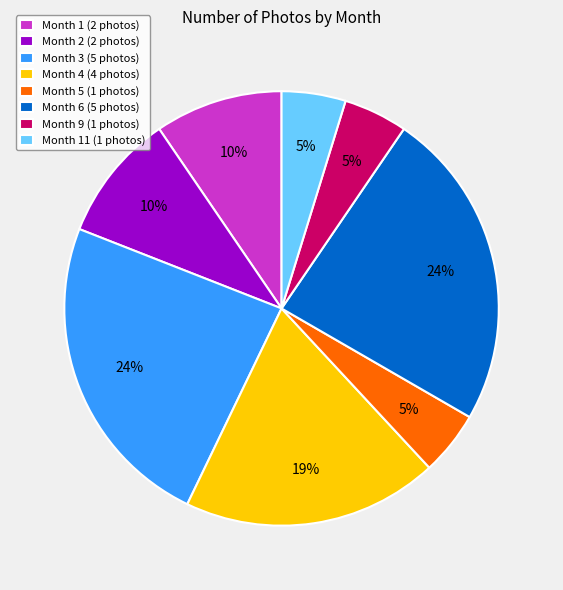

Do Month 6 (5 photos) and Month 2 (2 photos) together represent more than half of the pie?

No